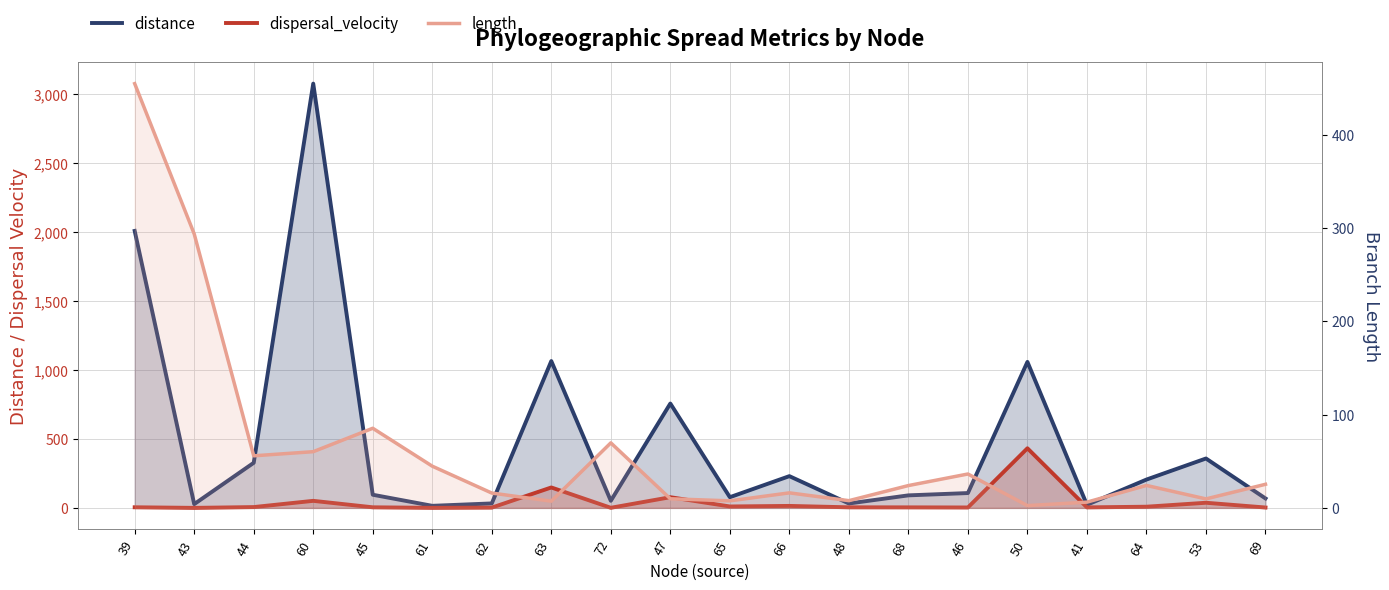

Reading left to right, transcribe all the data shown in this chart.

distance: 39=2007.4	43=27.3	44=326.8	60=3074.9	45=95.3	61=15.0	62=32.4	63=1064.1	72=51.5	47=756.4	65=77.5	66=230.1	48=31.9	68=90.8	46=107.5	50=1058.0	41=22.3	64=205.3	53=357.9	69=68.5
dispersal_velocity: 39=4.4	43=0.1	44=5.9	60=51.1	45=4.2	61=0.3	62=2.0	63=148.0	72=0.7	47=77.5	65=10.3	66=14.3	48=4.1	68=3.8	46=3.0	50=431.9	41=3.6	64=8.5	53=37.2	69=2.7
length: 39=454.5	43=293.5	44=55.8	60=60.2	45=85.3	61=44.7	62=15.9	63=7.2	72=69.7	47=9.8	65=7.5	66=16.1	48=7.7	68=23.9	46=36.3	50=2.5	41=6.2	64=24.1	53=9.6	69=25.3